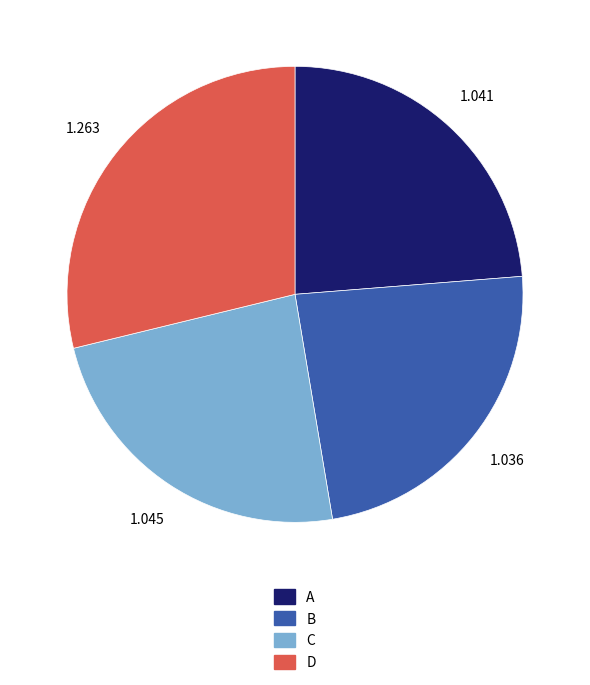

Does C account for over 50% of the chart?

No